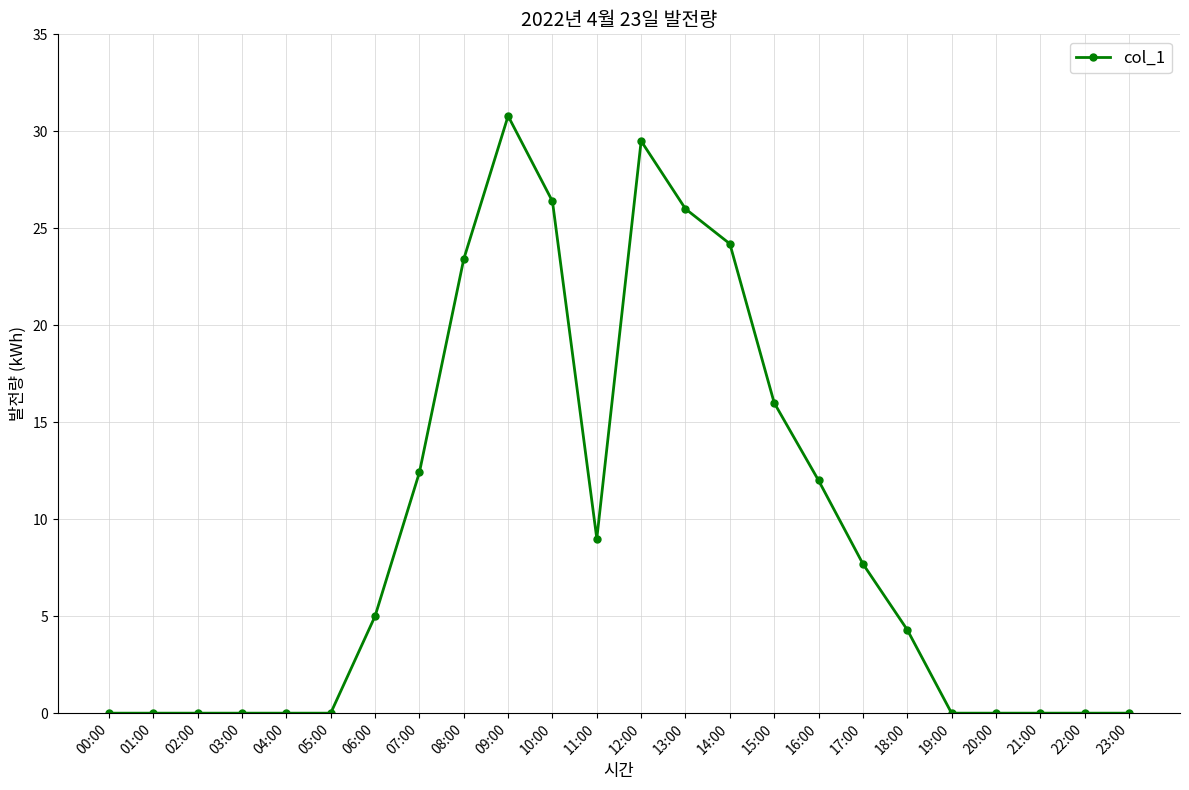

How many lines are shown in the chart?

1